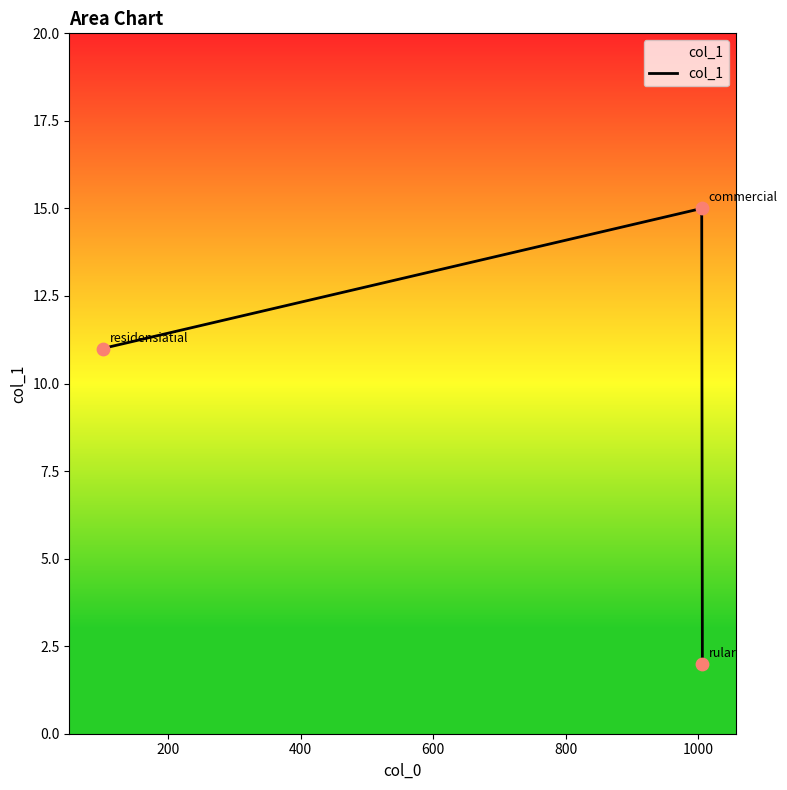

What is the difference between the maximum and minimum values?

13